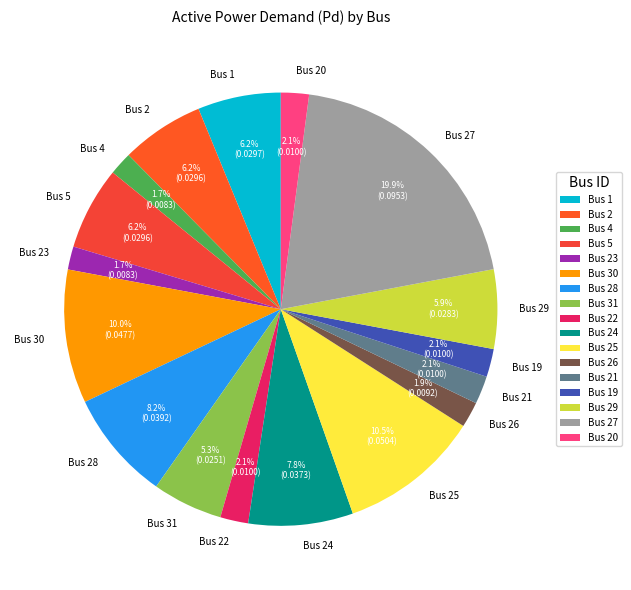

Which slice is the largest?

Bus 27